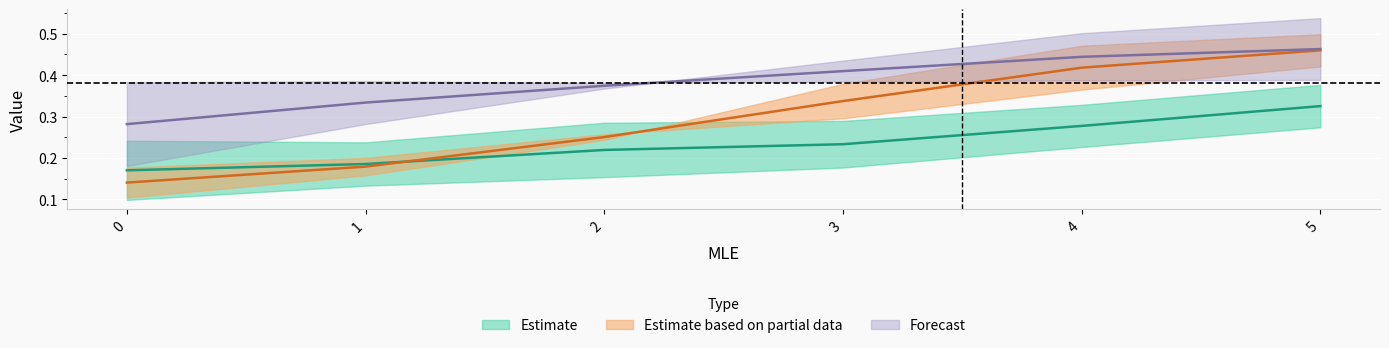

What is the total value across all series at 5?

1.2